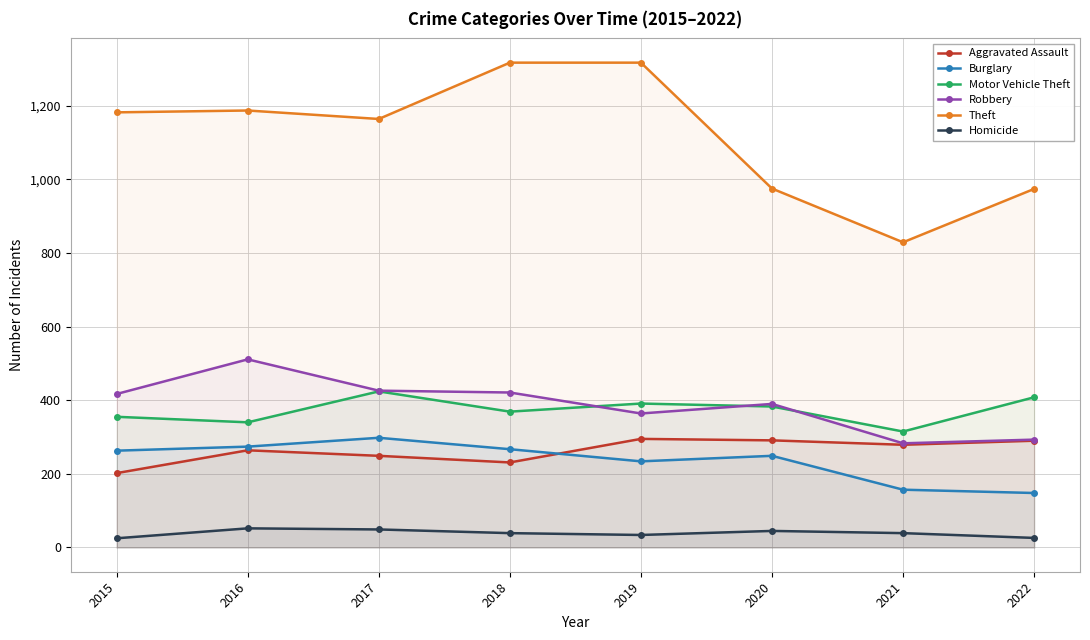

What is the smallest value displayed?

25